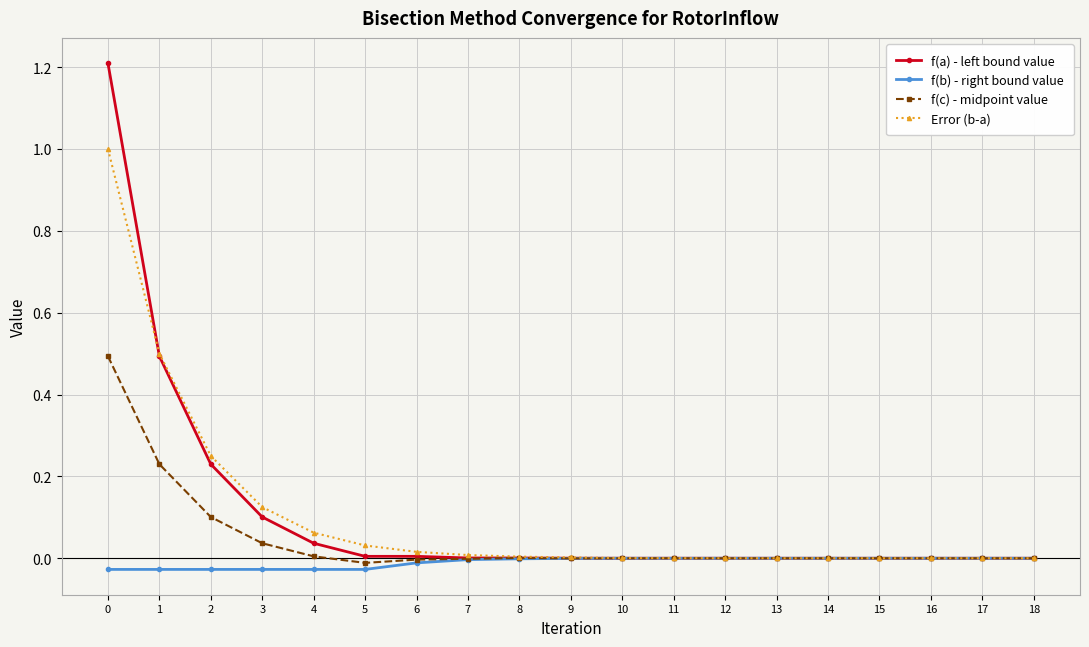

List the series in order of their peak value, highest first.

f(a) - left bound value, Error (b-a), f(c) - midpoint value, f(b) - right bound value